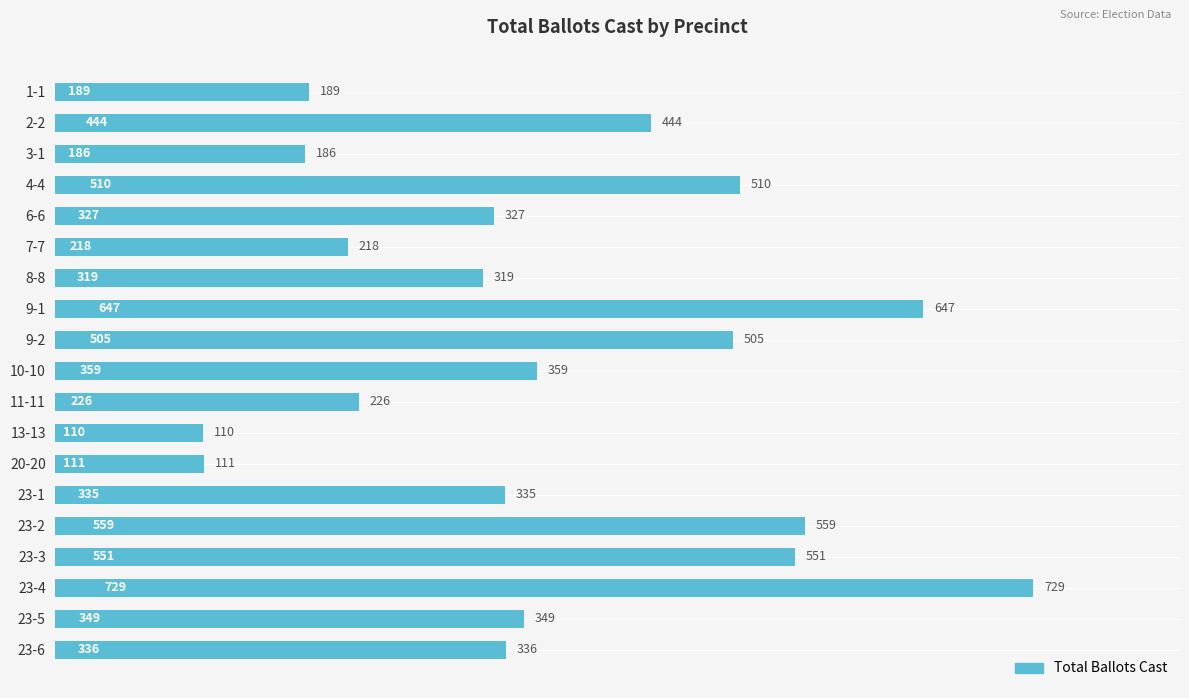

What position from the bottom is 6-6?

15